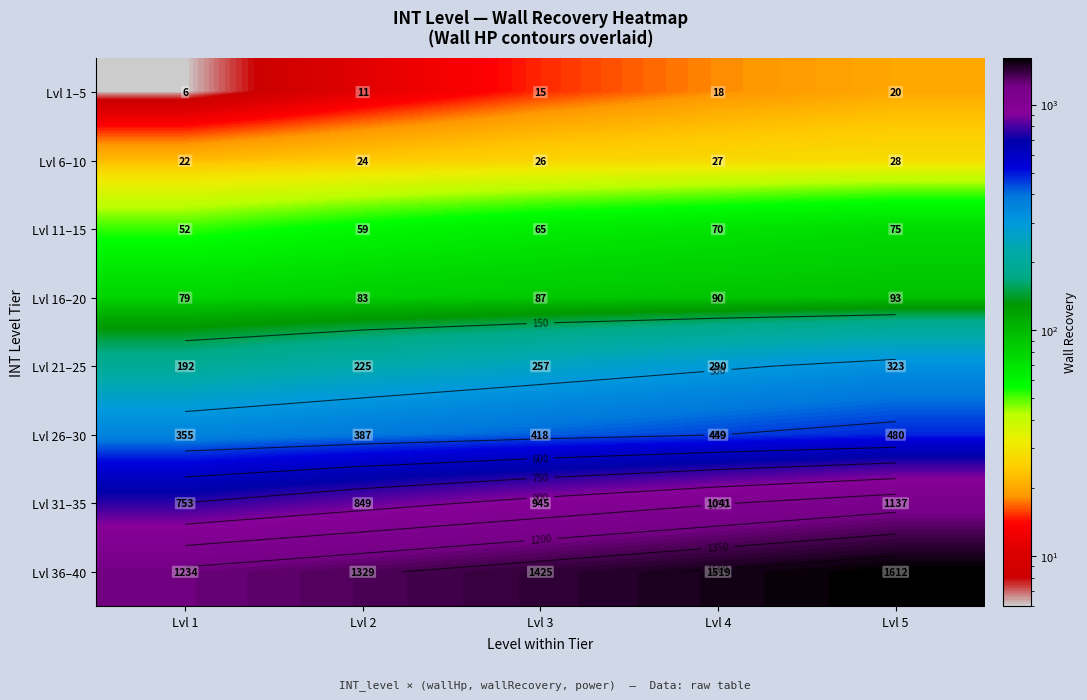

What is the average value of the Lvl 11–15 series?

64